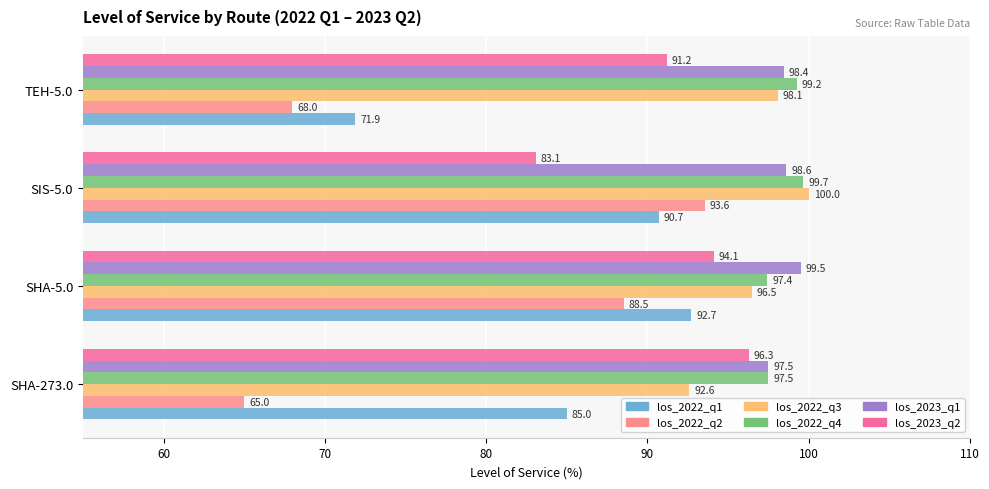

What is the difference between the los_2022_q4 values at SHA-273.0 and SIS-5.0?

2.2